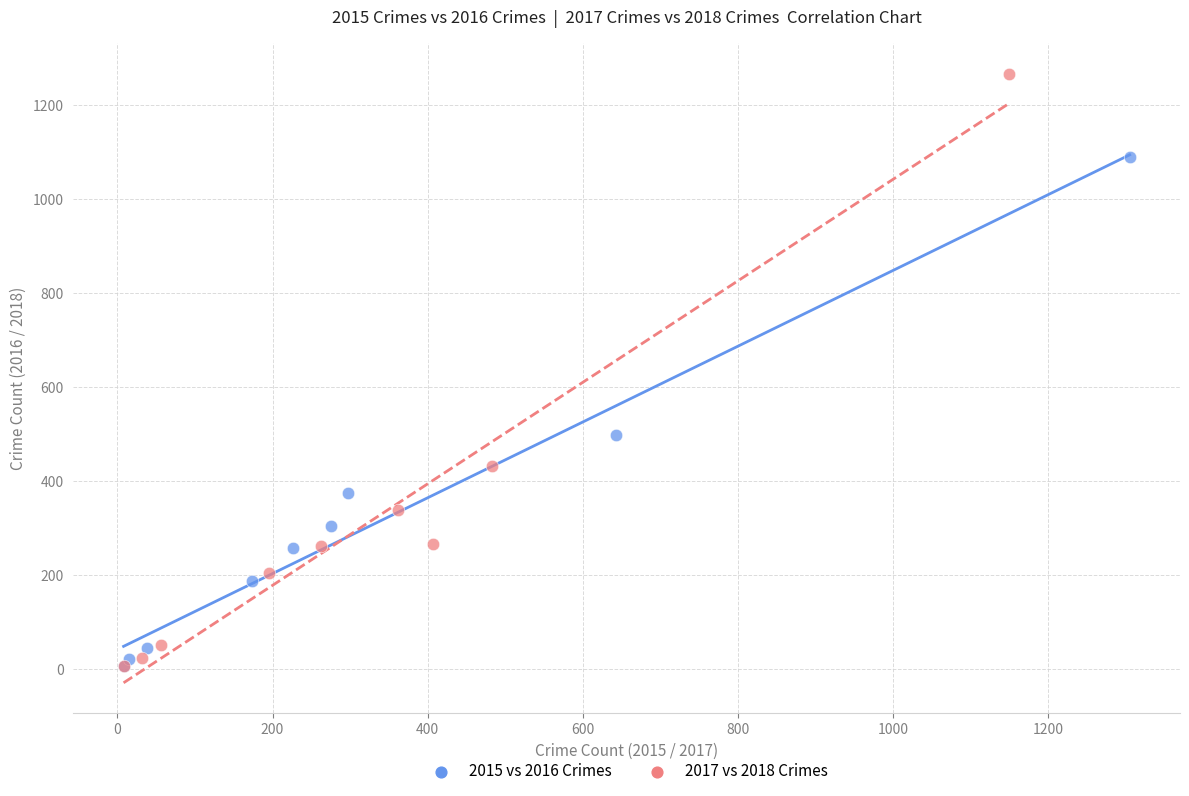

Which series reaches the maximum Y coordinate?

2017 vs 2018 Crimes